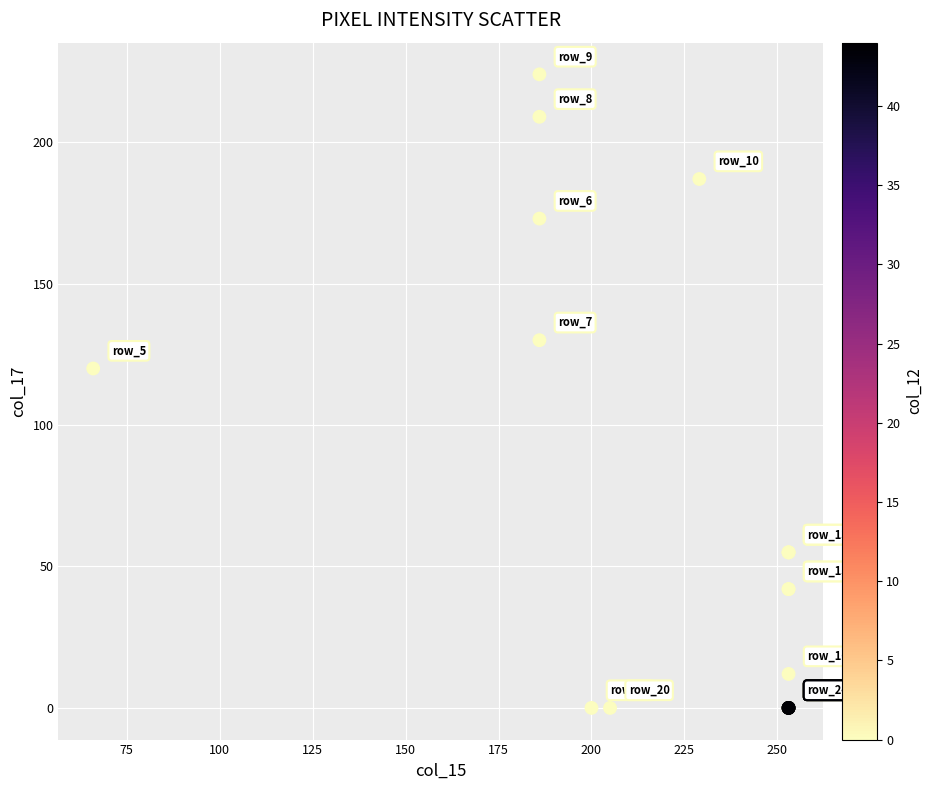

What Y value in the scatter plot is closest to 112?

120